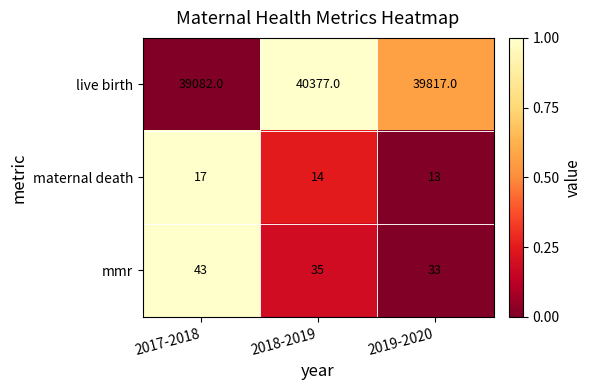

At which label does maternal death first exceed 14?

2017-2018